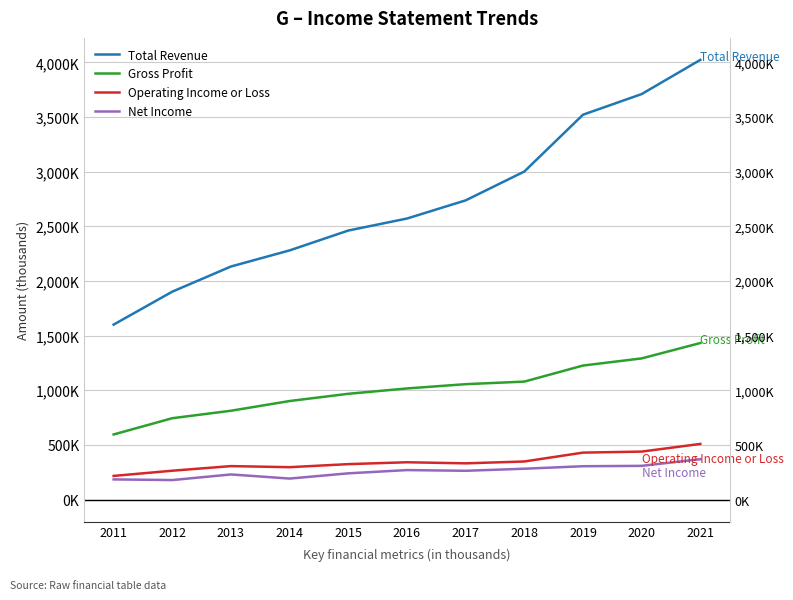

At which category does Operating Income or Loss reach its first local valley?

2014